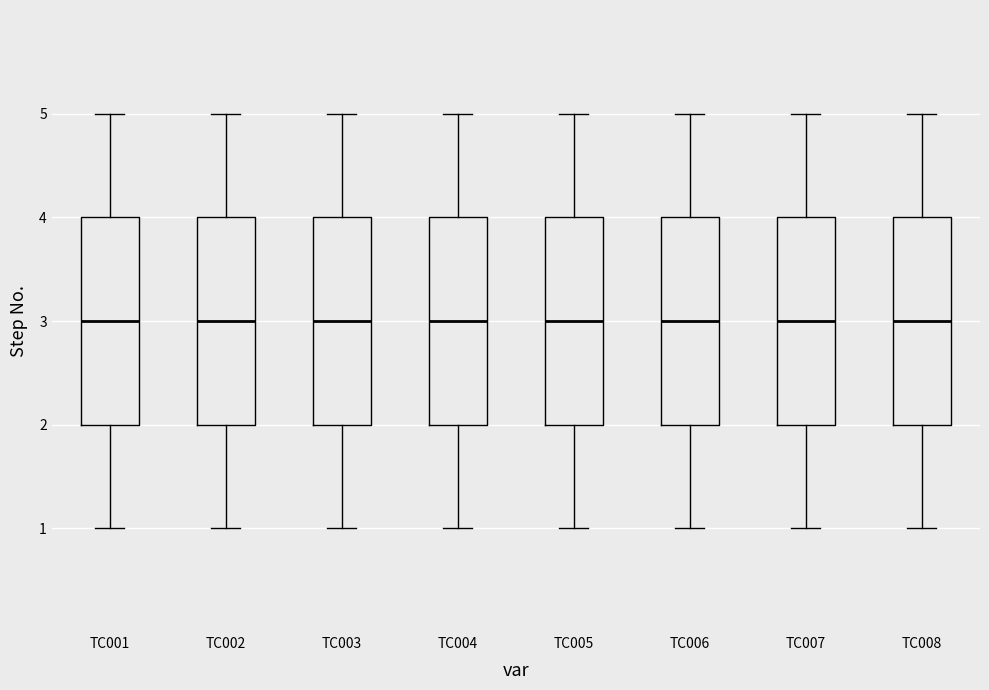

Reading left to right, transcribe this box plot: for each box, give where its median line is, the range the box spans, and where its two whiskers end, as read against the y-axis. The values are not printed on the chart, so give them approximately, as read against the axis.

TC001: median 3, box 2 to 4, whiskers 1 to 5
TC002: median 3, box 2 to 4, whiskers 1 to 5
TC003: median 3, box 2 to 4, whiskers 1 to 5
TC004: median 3, box 2 to 4, whiskers 1 to 5
TC005: median 3, box 2 to 4, whiskers 1 to 5
TC006: median 3, box 2 to 4, whiskers 1 to 5
TC007: median 3, box 2 to 4, whiskers 1 to 5
TC008: median 3, box 2 to 4, whiskers 1 to 5